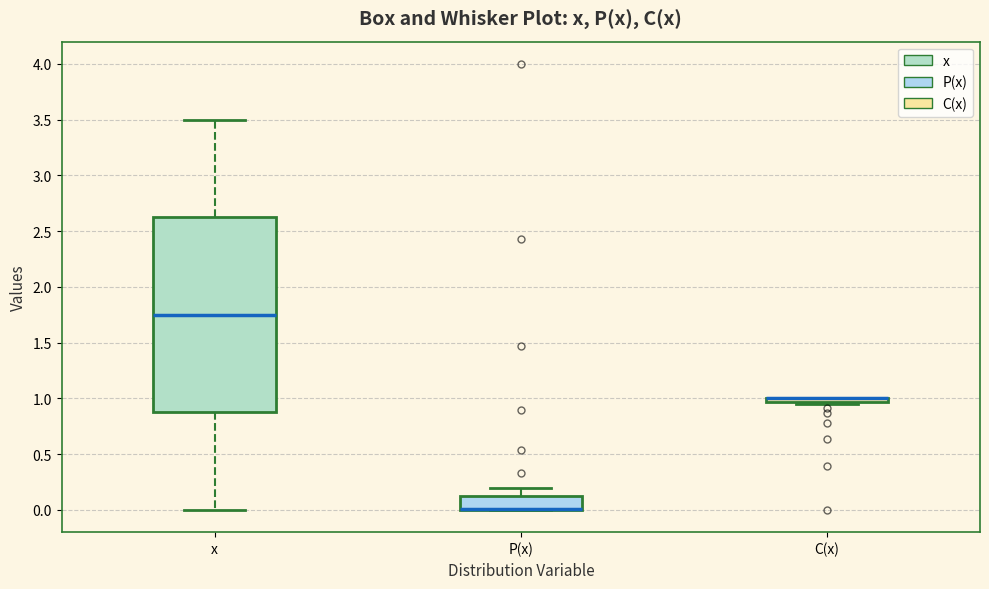

Where is the lower edge of the box for P(x) on the y-axis? The values are not printed on the chart, so give them approximately, as read against the axis.

0.00